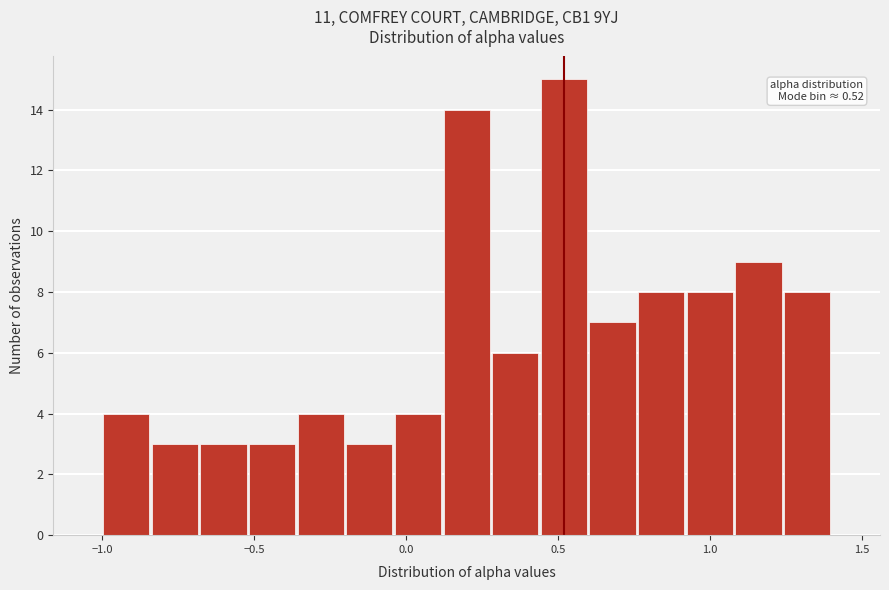

Read against the x-axis, roughly where is the centre of the tallest bar?

0.50